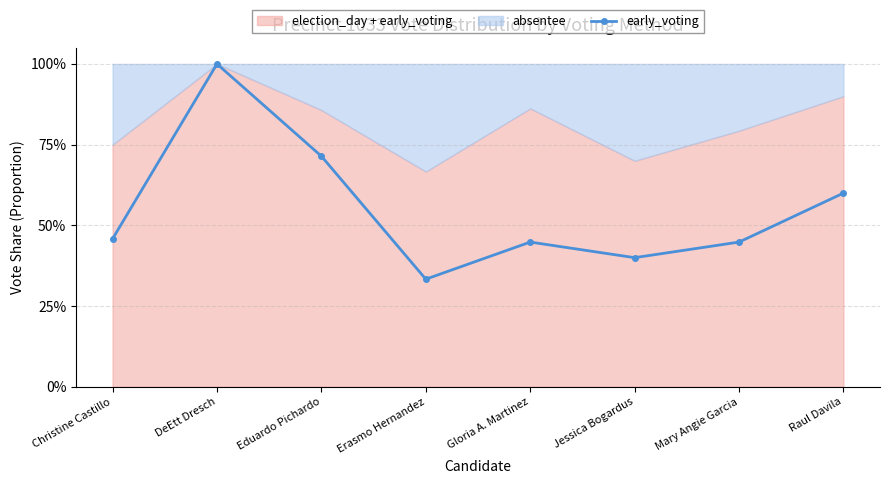

How many interior local peaks (higher than both neighbors) does the data have?

2